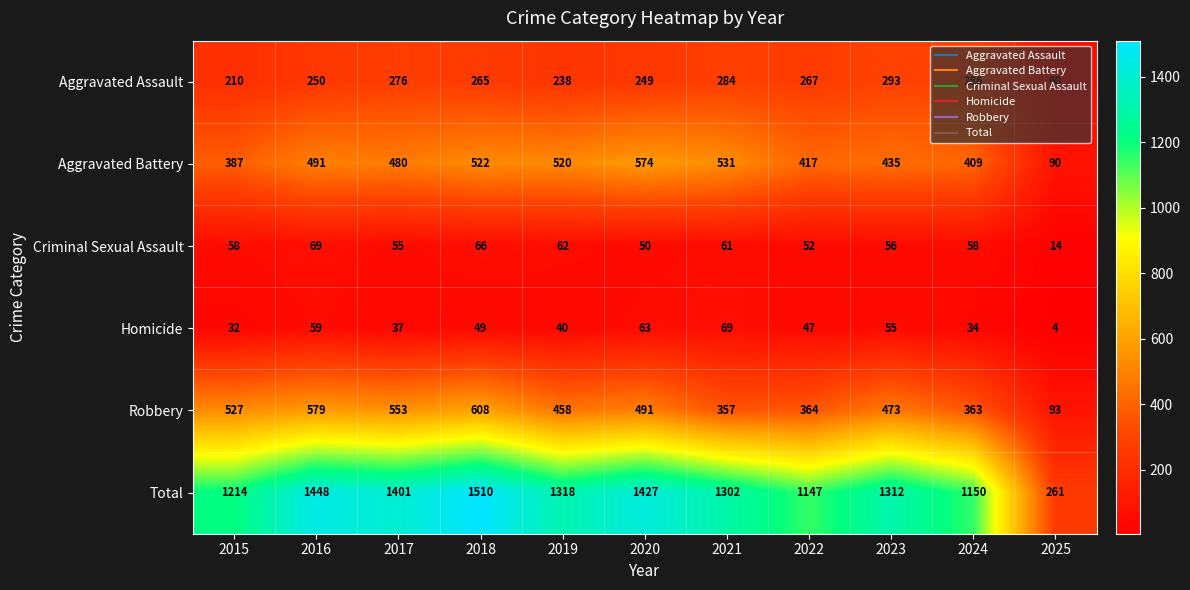

Which series has the widest spread of values?

Total